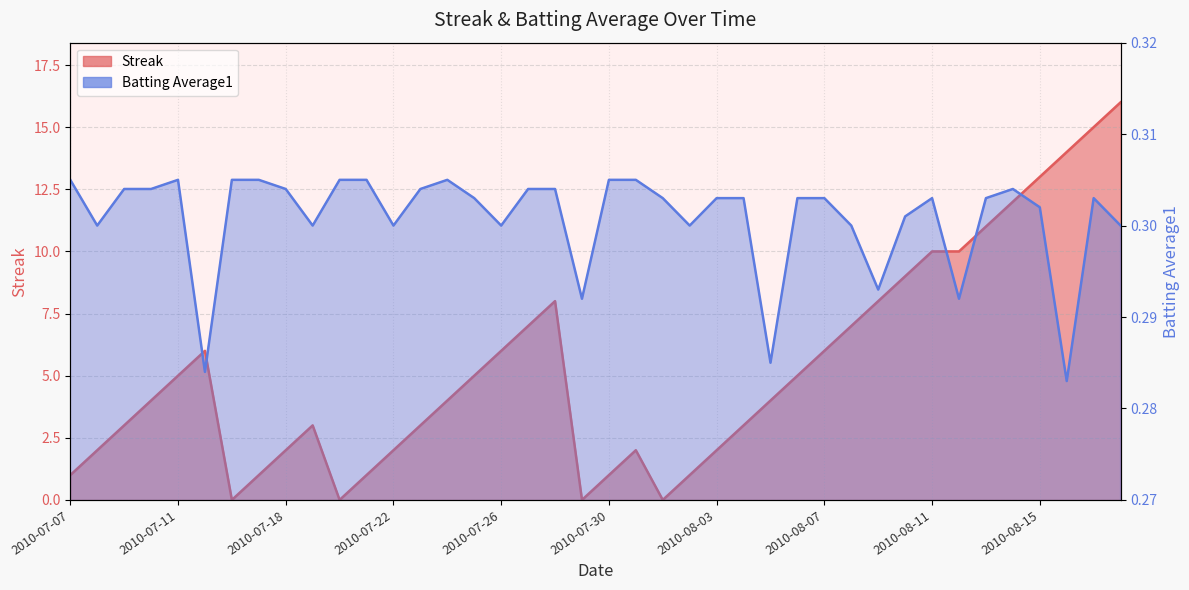

What is the highest value of the Streak series?

16.0